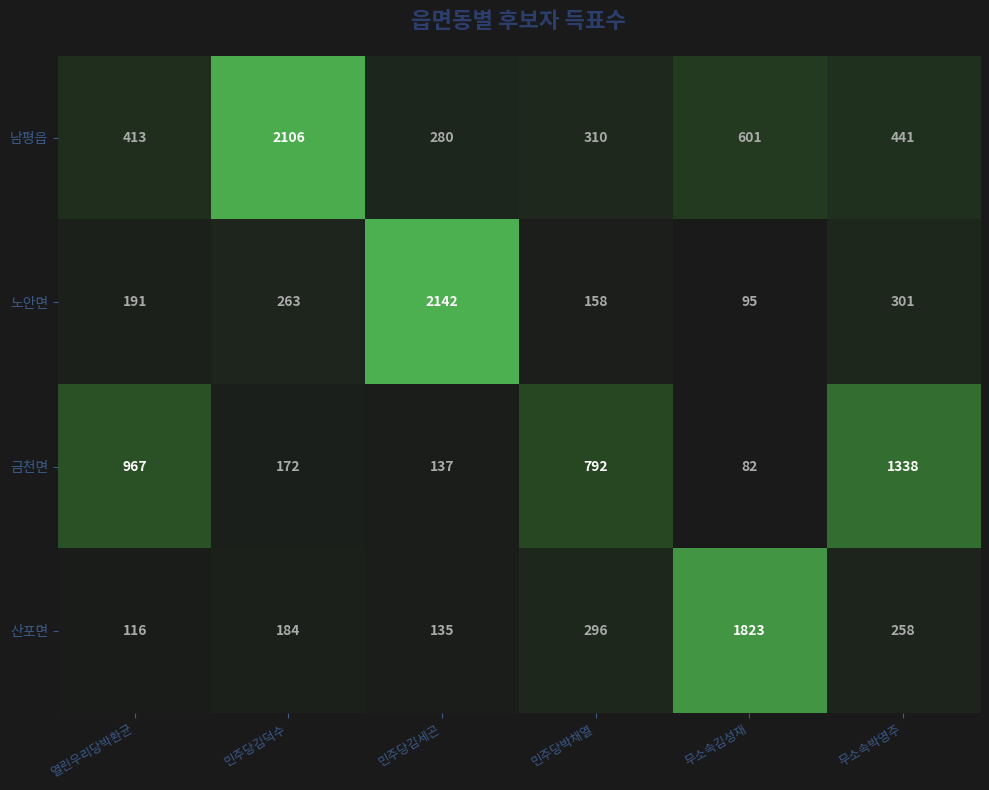

List the series in order of their overall mean, lowest first.

산포면, 노안면, 금천면, 남평읍